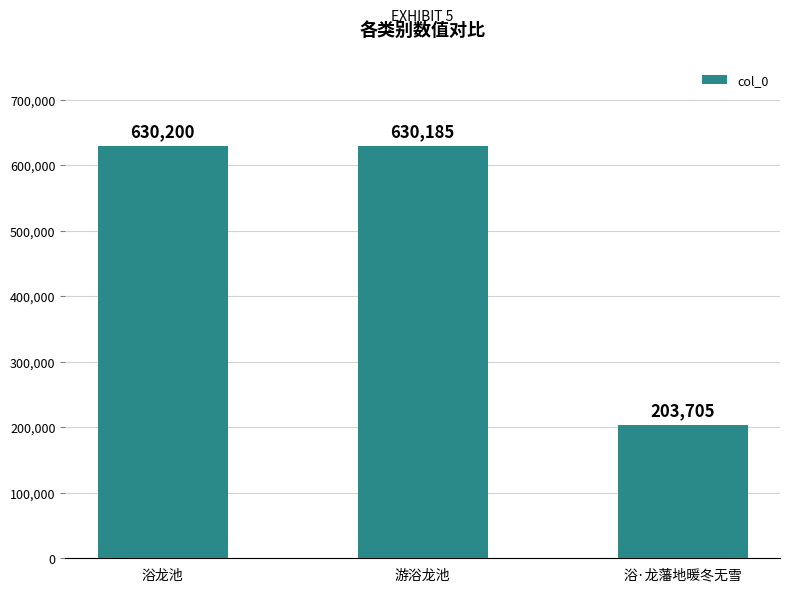

List the labels in order of value, largest first.

浴龙池, 游浴龙池, 浴·龙藩地暖冬无雪